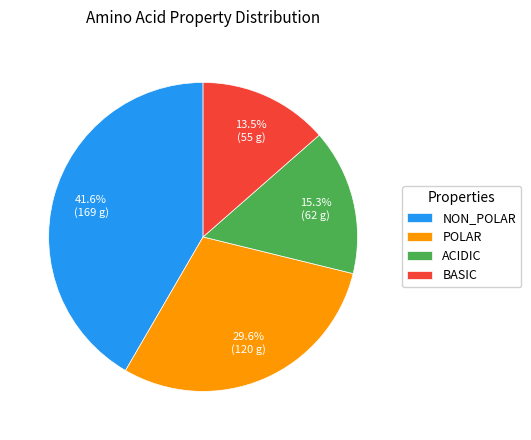

Which category has the smallest portion of the pie?

BASIC